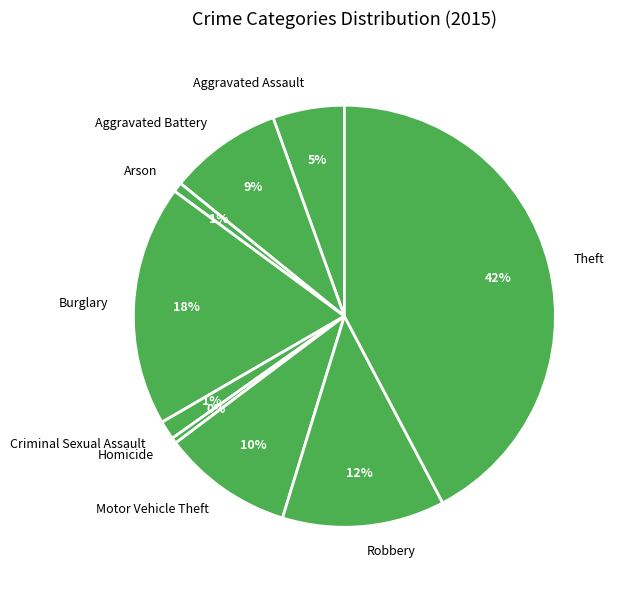

True or false: Robbery accounts for 12% of the total.

True